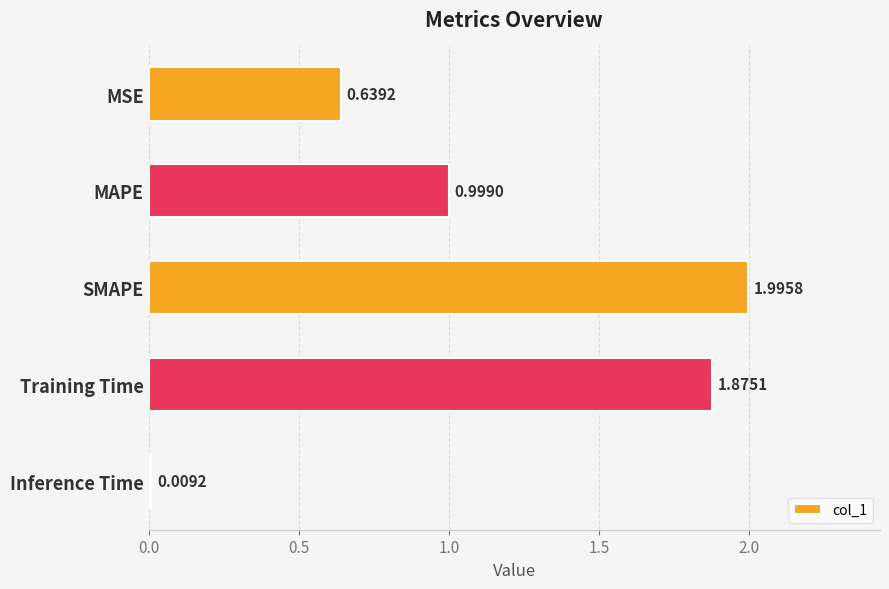

Which category has the highest value across all series?

SMAPE